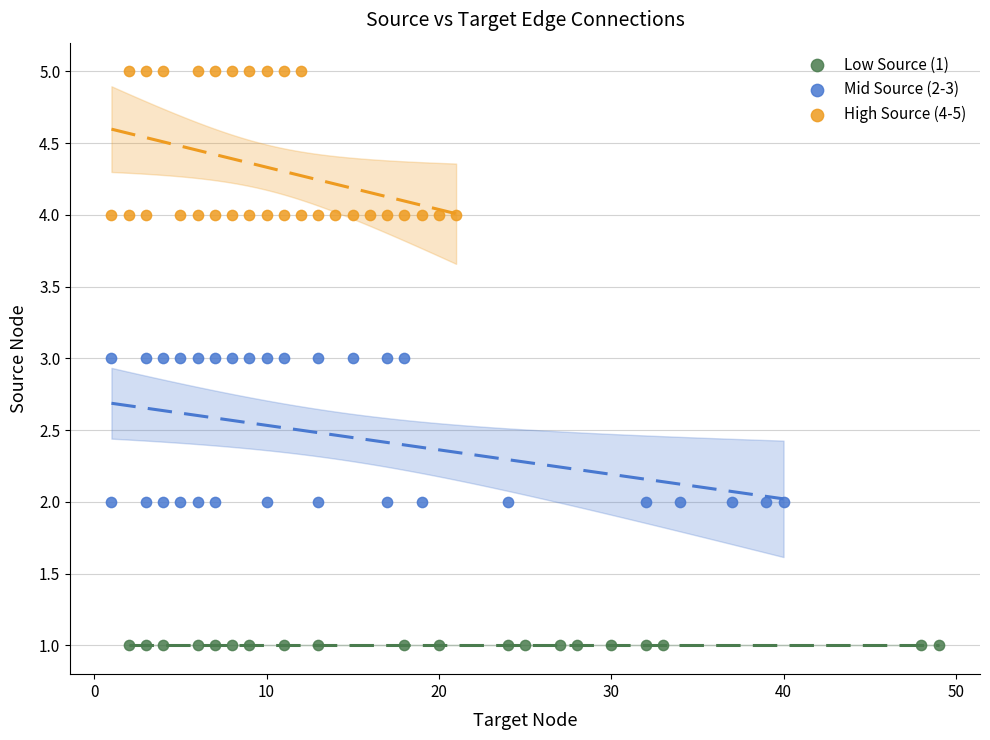

Which series contains the lowest Y value?

Low Source (1)